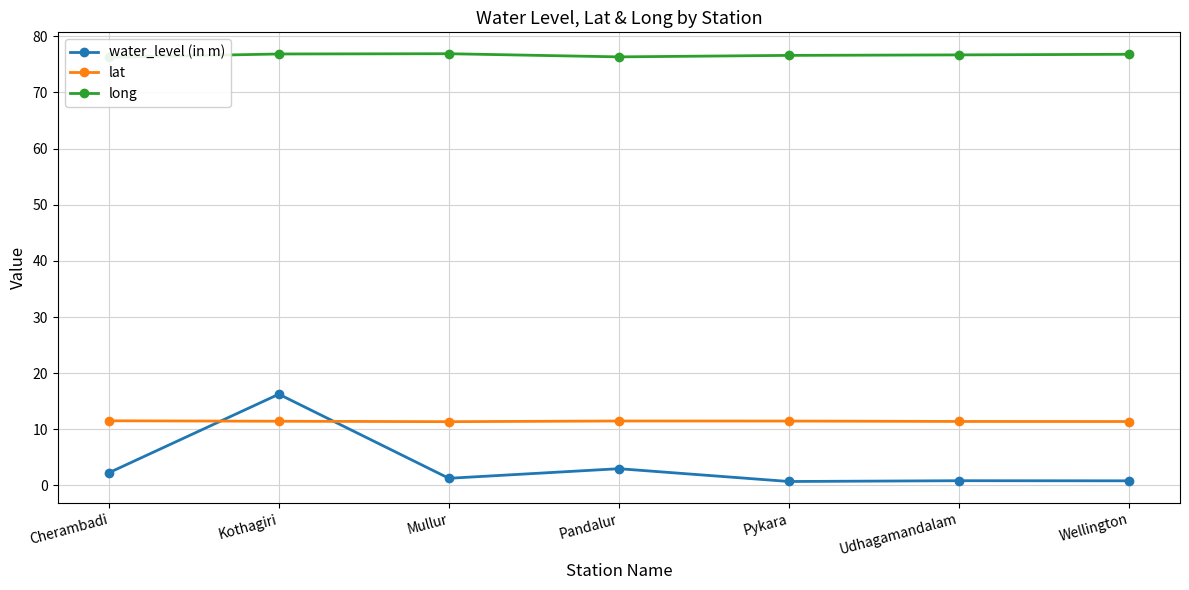

Which series has the largest total across all categories?

long